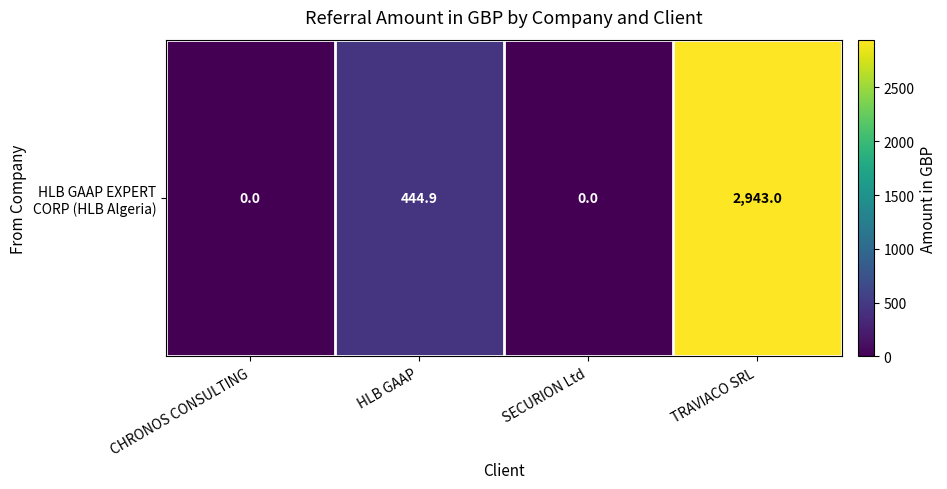

How many values are between 0 and 2943?

4